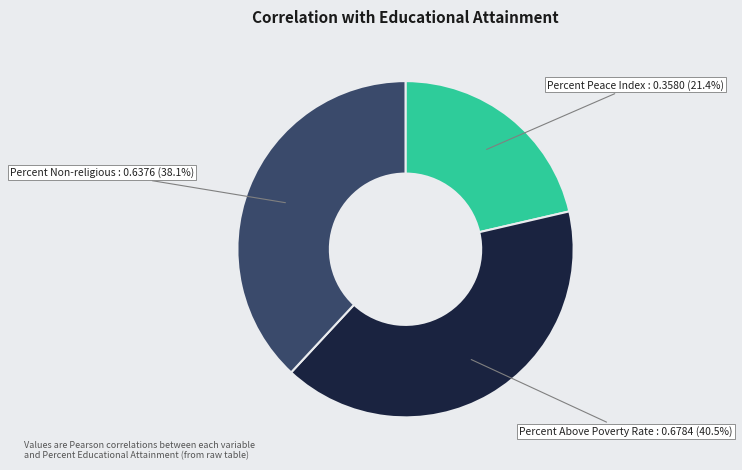

How much of the chart is everything except Percent Peace Index?

78.6%